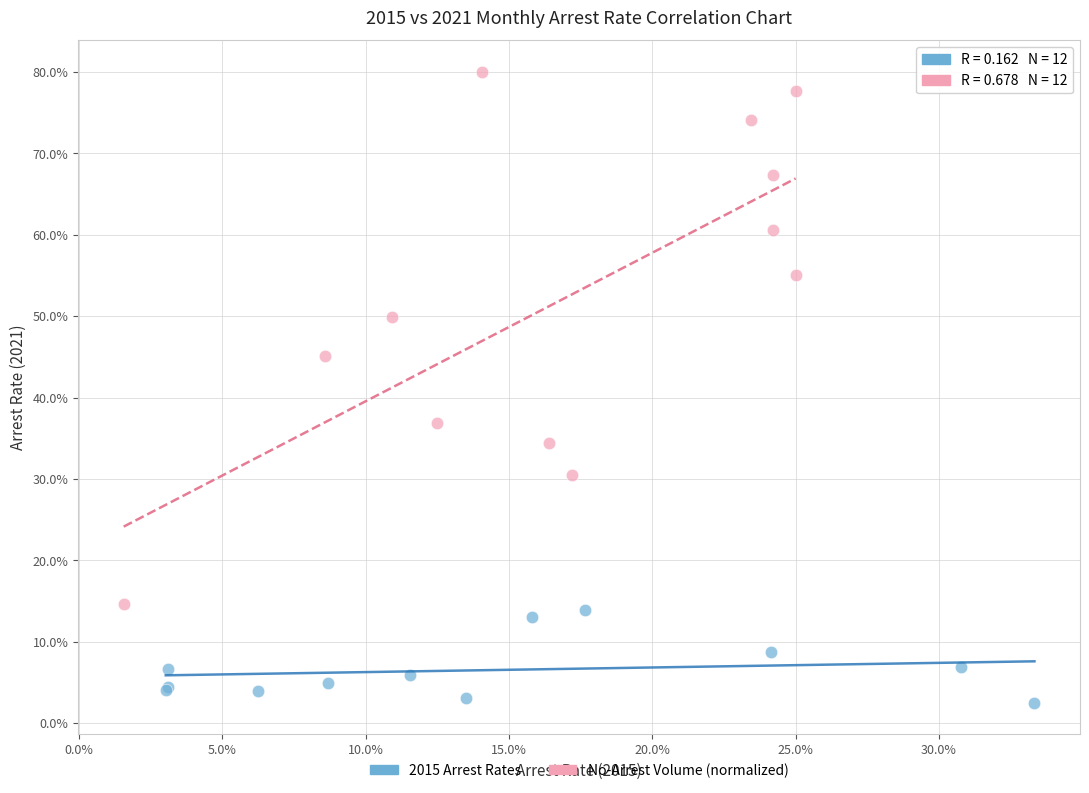

What are all the series names shown in the legend?

2015 Arrest Rates, No-Arrest Volume (normalized)